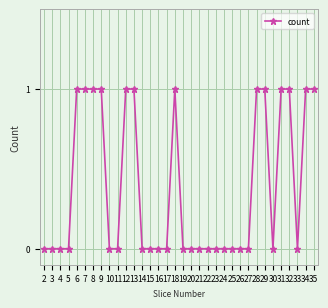

What is the value of the 30th point from the left?

1